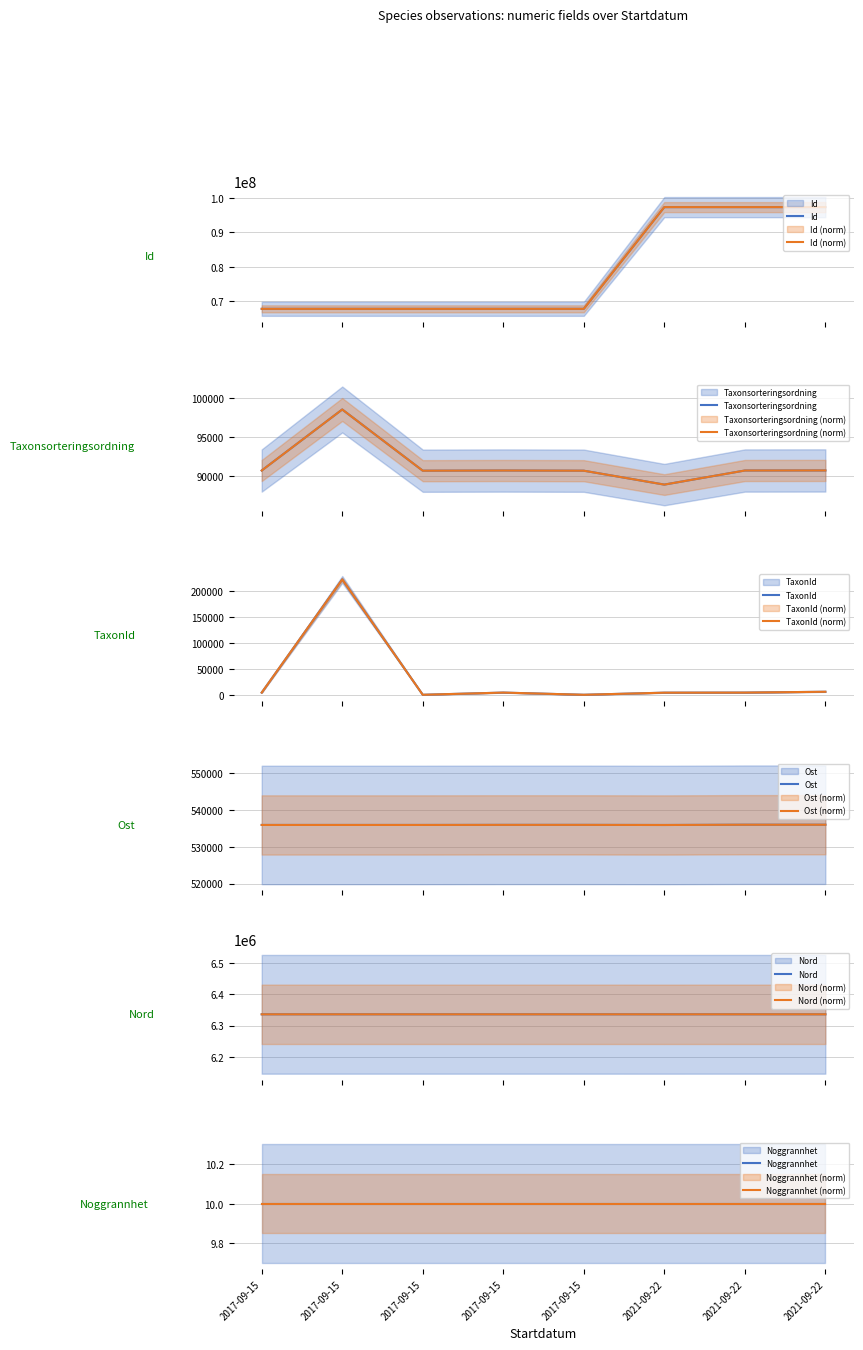

What is the smallest value displayed?

150.0